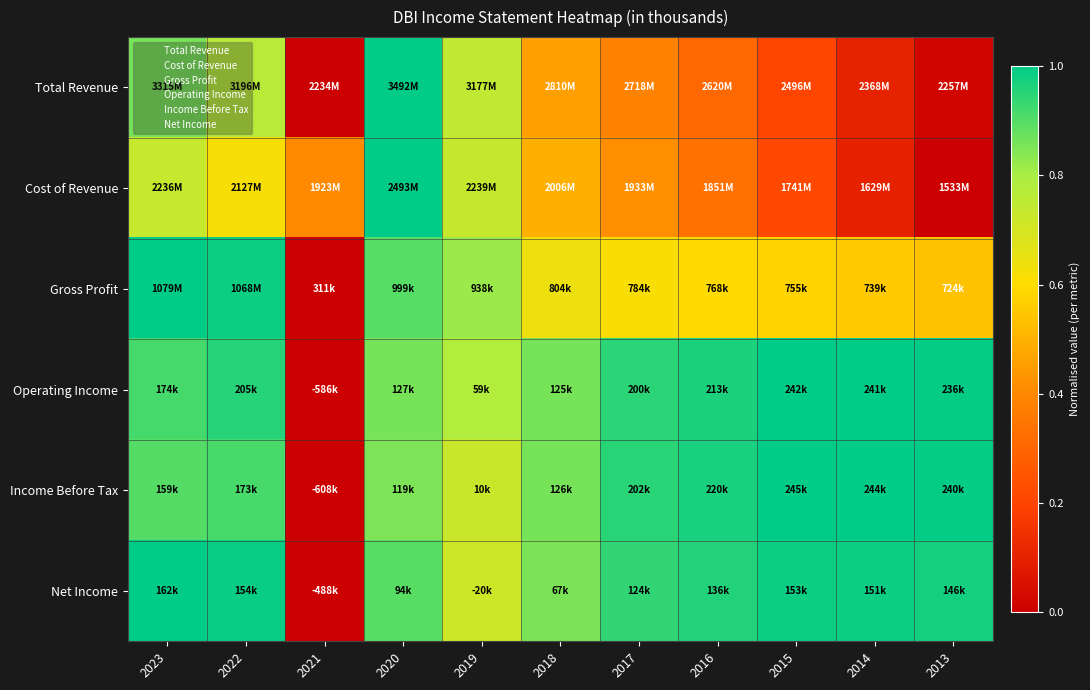

Which category has the lowest value across all series?

2021